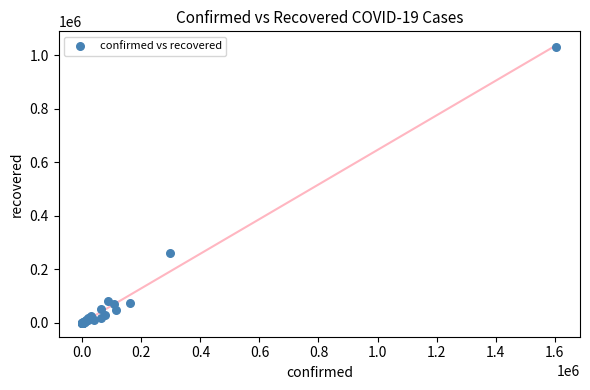

What Y value in the scatter plot is closest to 514522?

261039